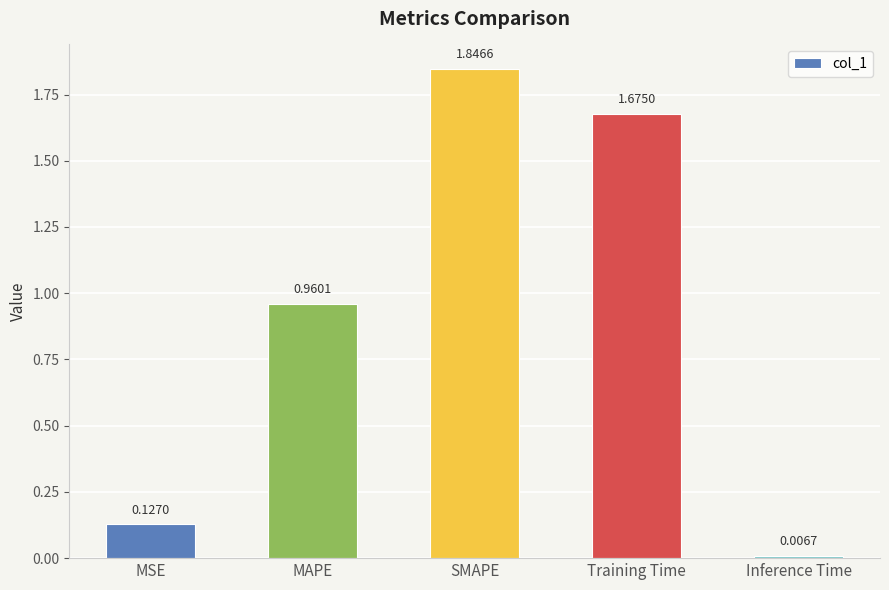

Does the chart contain stacked bars?

No